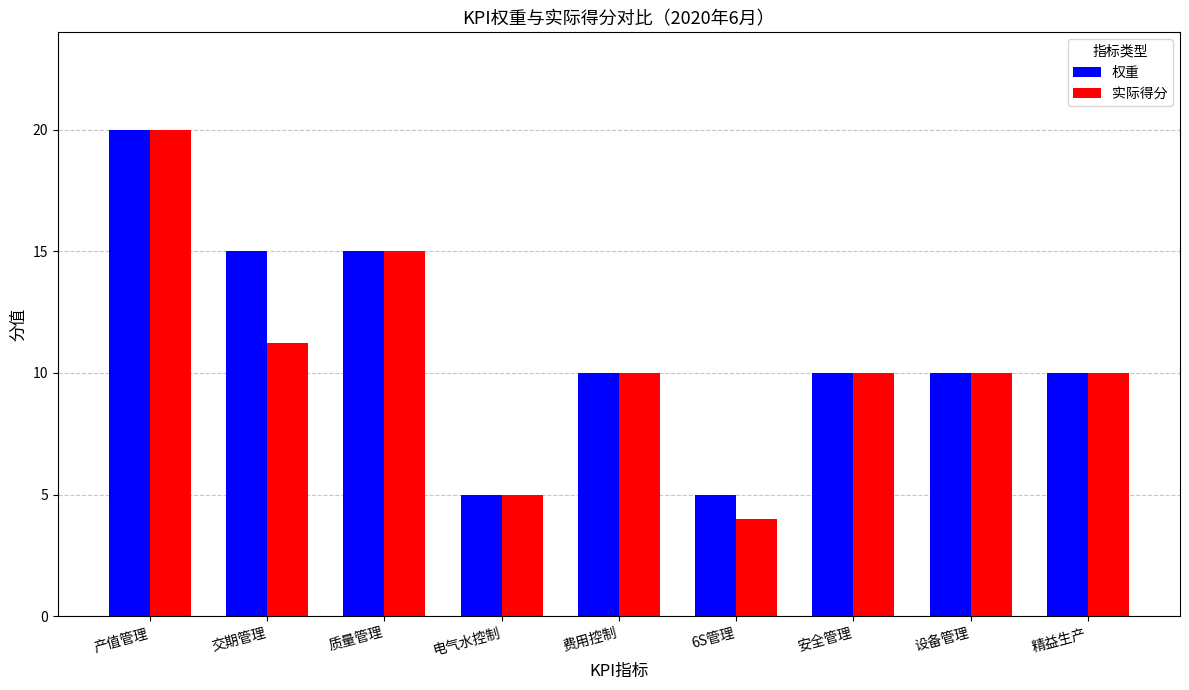

Read the 权重 value at 设备管理.

10.0